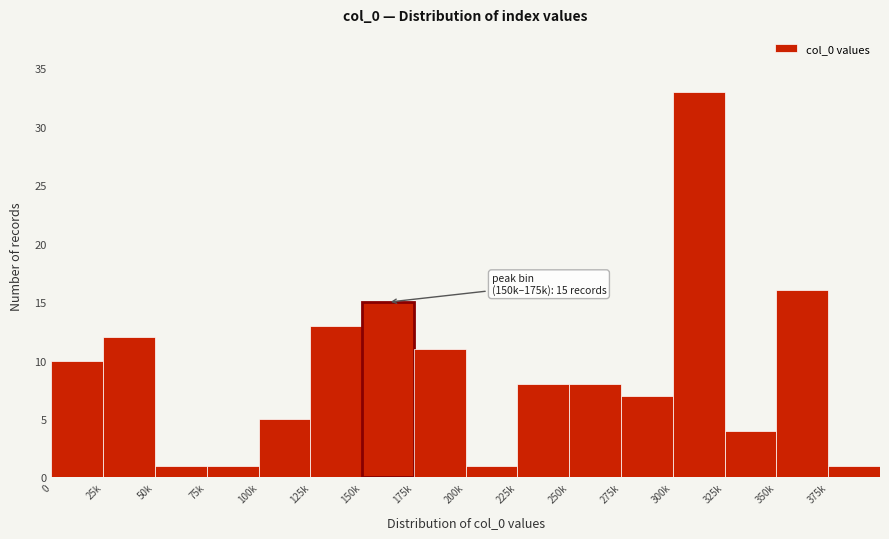

Reading left to right, what are all the values shown in this chart?

0=10	25k=12	50k=1	75k=1	100k=5	125k=13	150k=15	175k=11	200k=1	225k=8	250k=8	275k=7	300k=33	325k=4	350k=16	375k=1